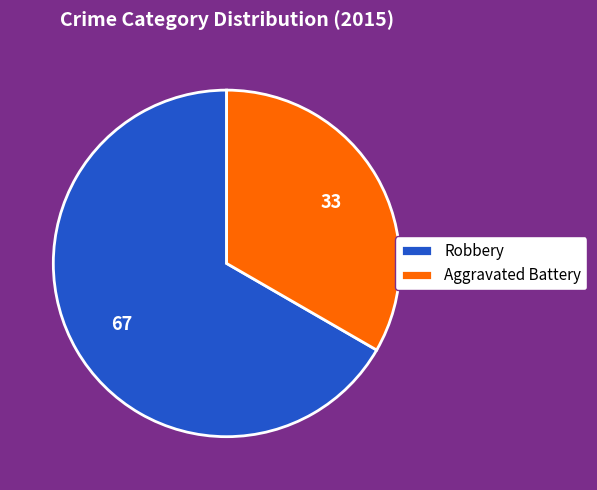

Rank the categories by value from lowest to highest.

Aggravated Battery, Robbery